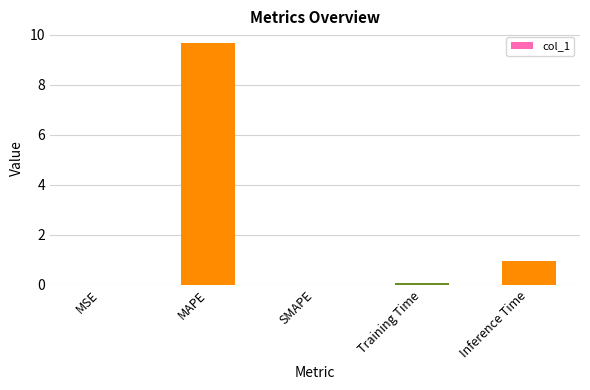

What is the change in value from MAPE to Inference Time?

-8.7